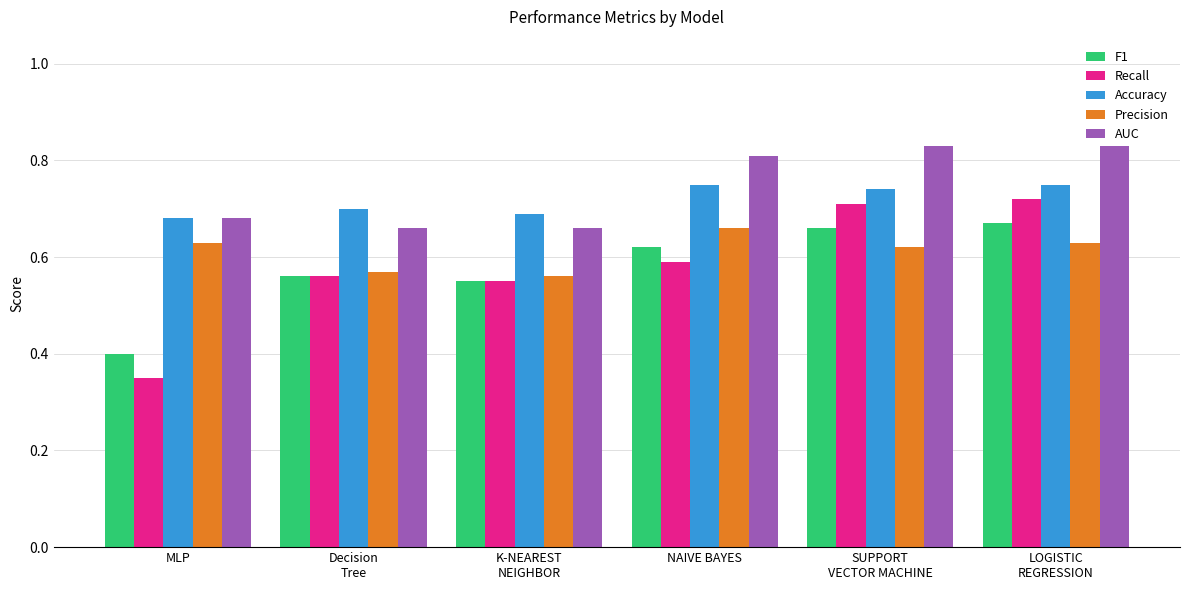

How many data points does each series have?

6